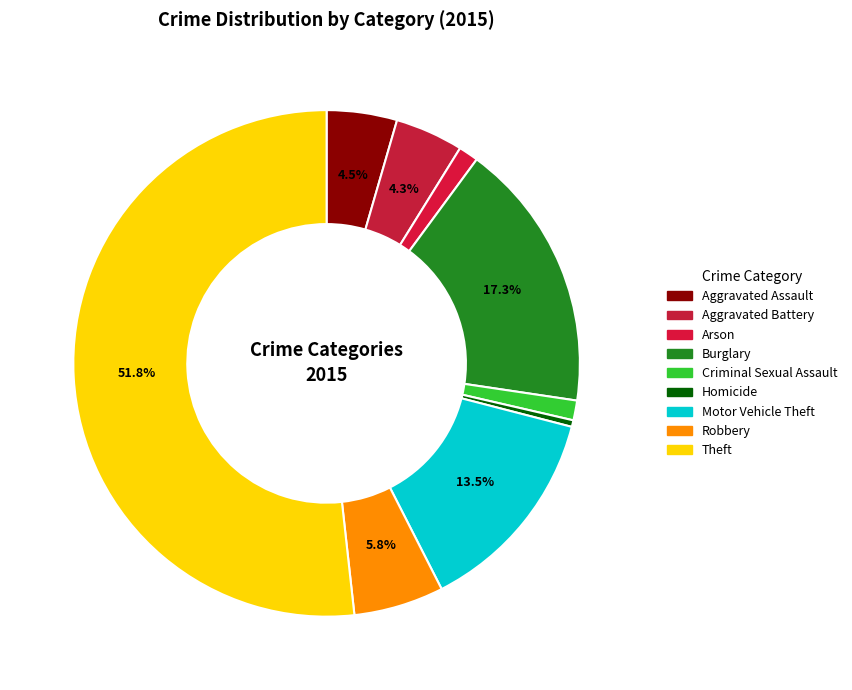

To the nearest percent, what is the difference between the largest and smallest slice percentages?

51%